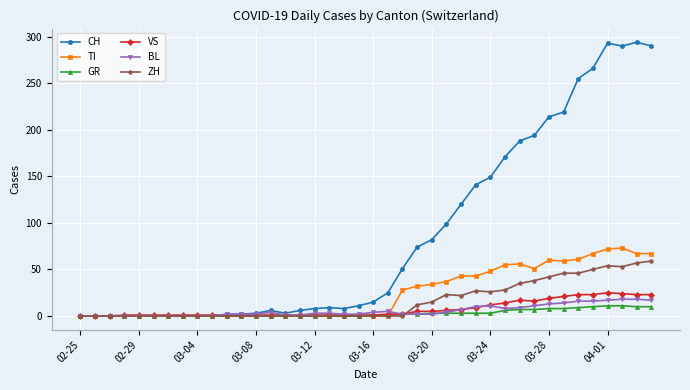

Which series has the widest spread of values?

CH